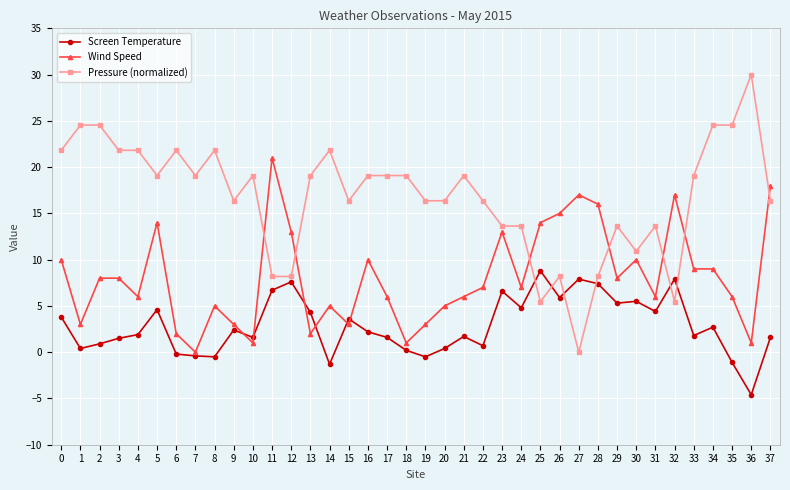

Is the value of Pressure (normalized) at 10 greater than the value of Screen Temperature at 5?

Yes